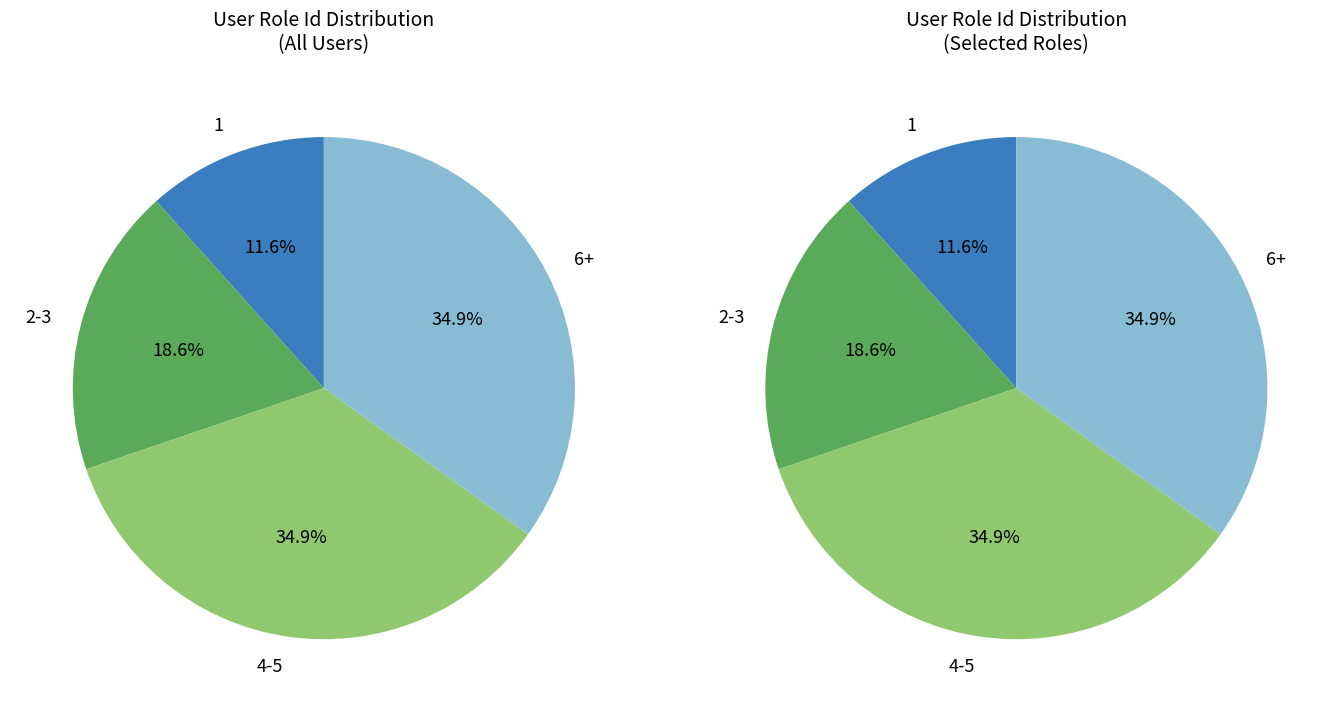

To the nearest percent, what portion does Role 4 represent?

14%